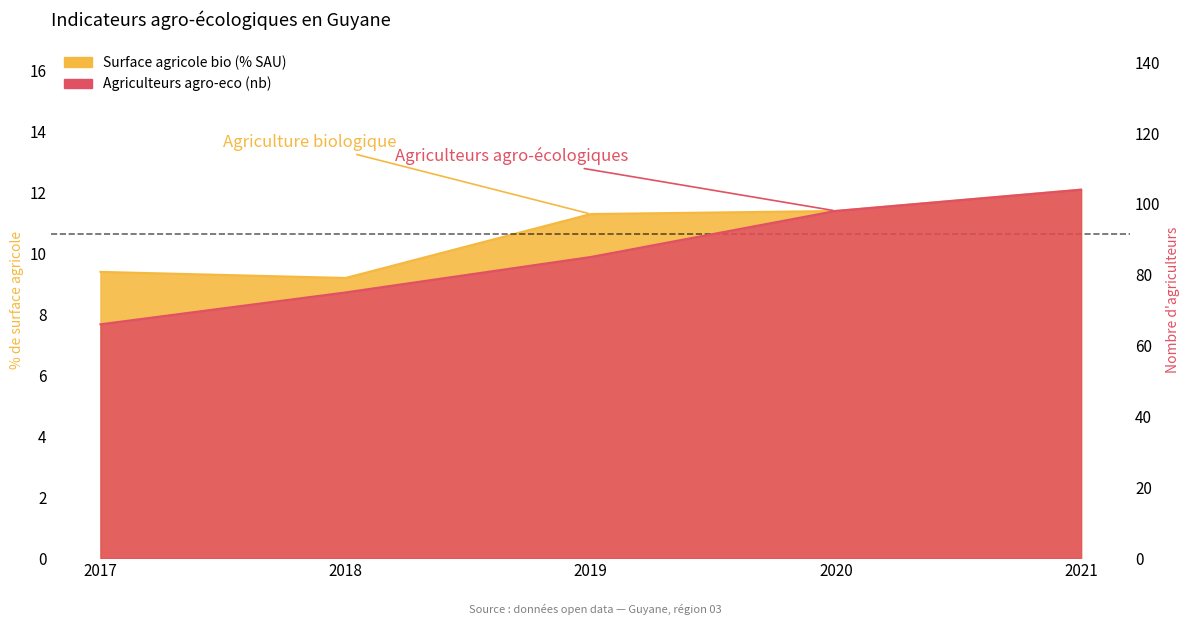

Is the value of Surface agricole bio (% SAU) at 2021 greater than the value of Agriculteurs agro-eco (nb) at 2018?

No